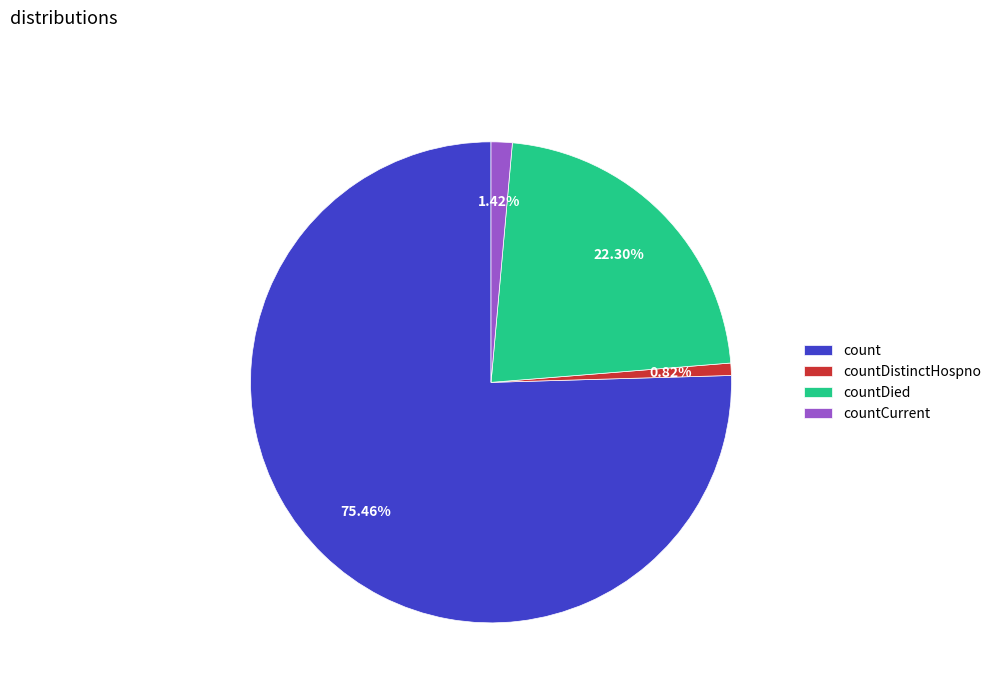

Does count account for over 50% of the chart?

Yes